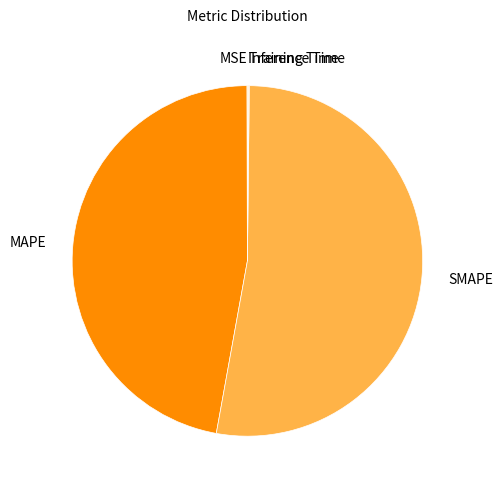

Is it true that MAPE is 47% of the pie?

True